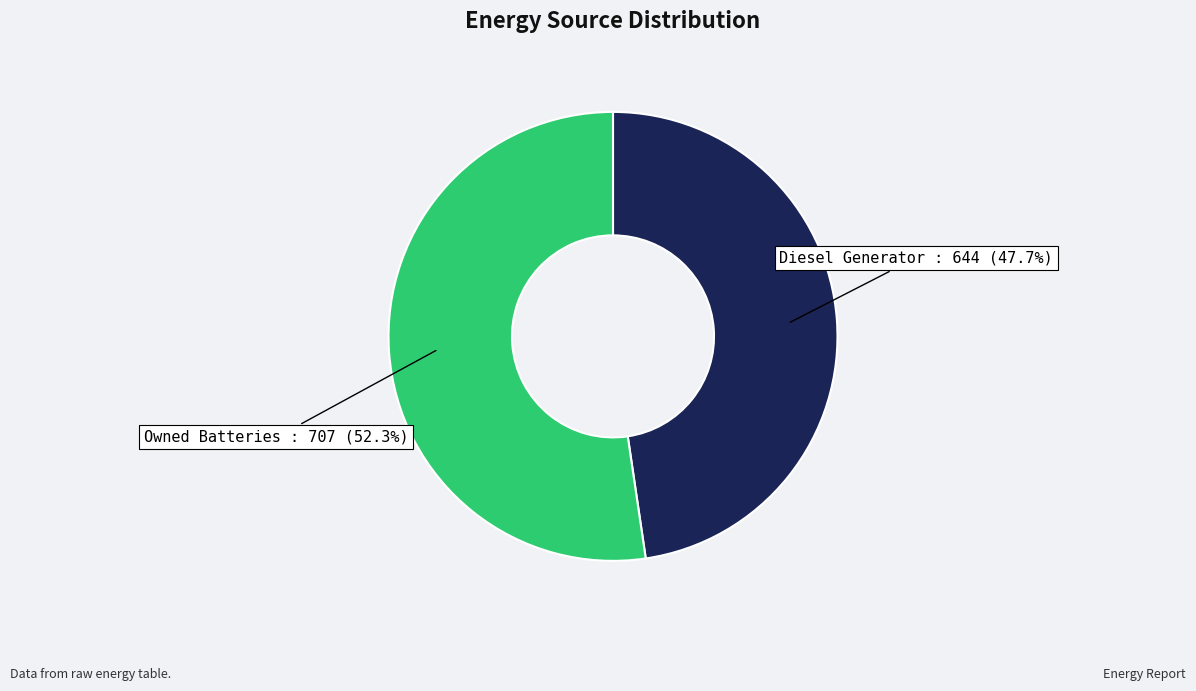

What is the smallest slice in the pie chart?

Diesel Generator